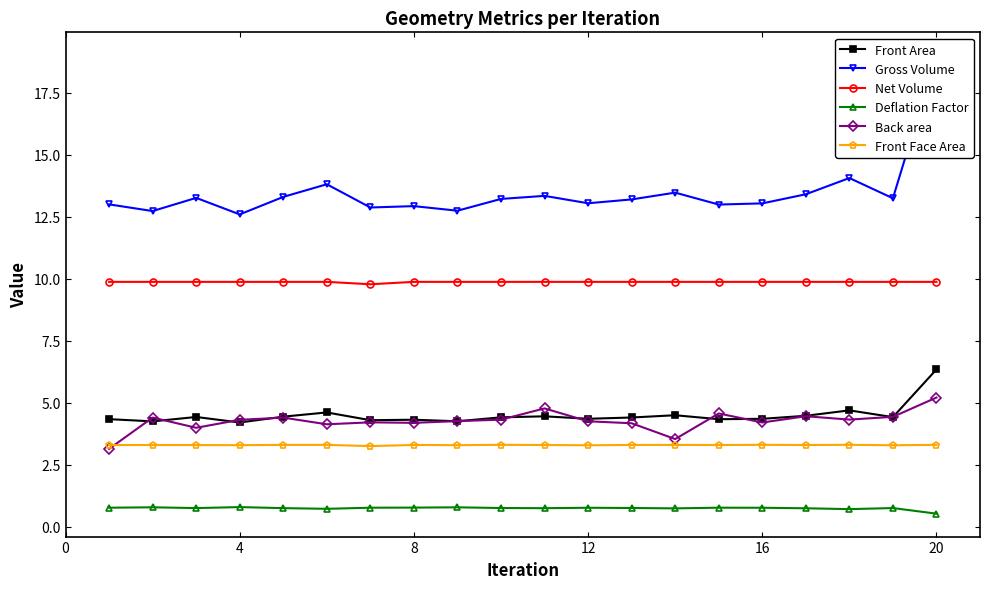

Which category has the highest value in the Back area series?

20